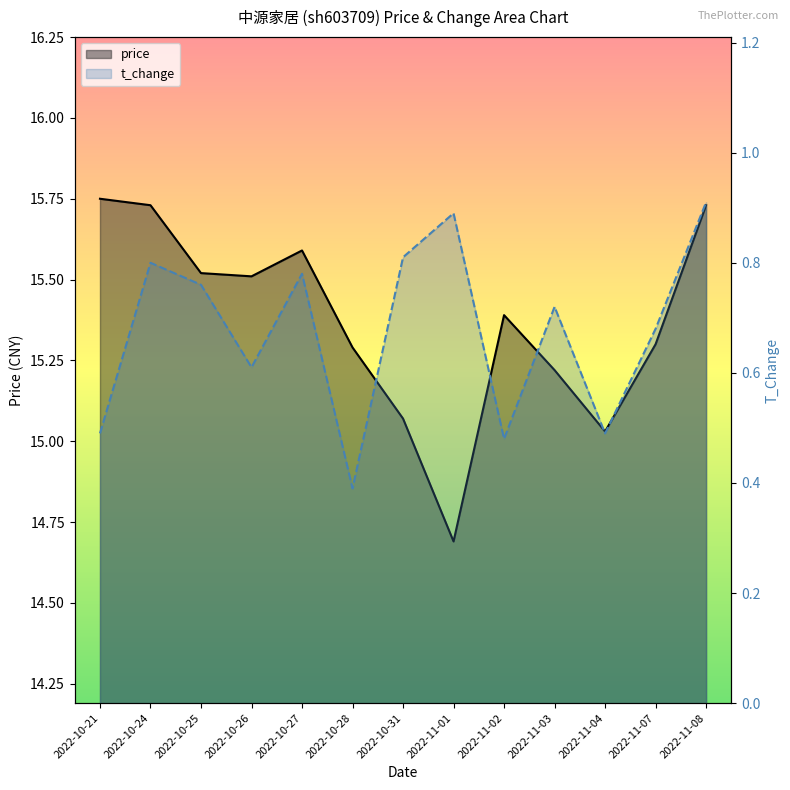

What is the total value across all series at 2022-10-27?

16.4